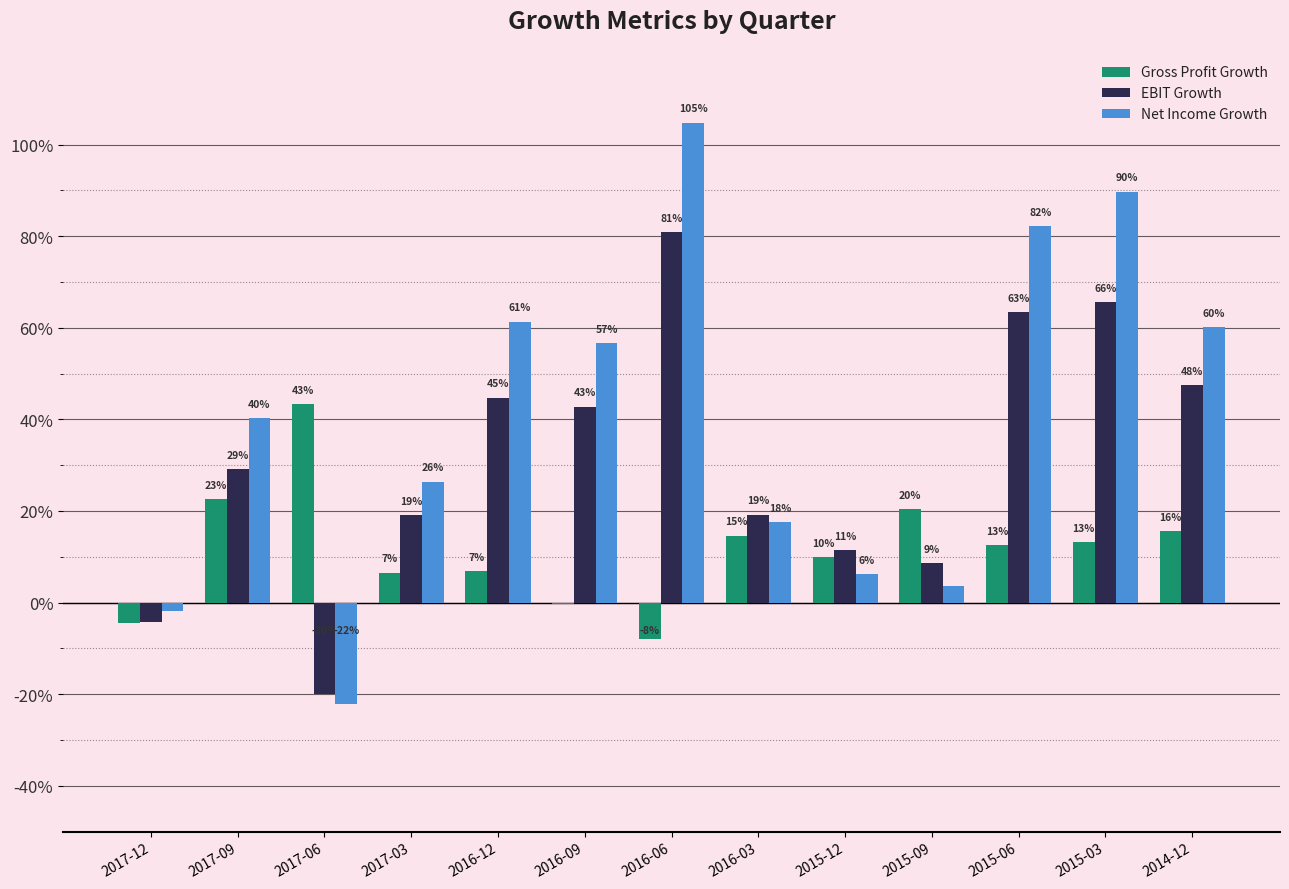

What is the value of the Net Income Growth bar at the 3rd from the left?

-0.2